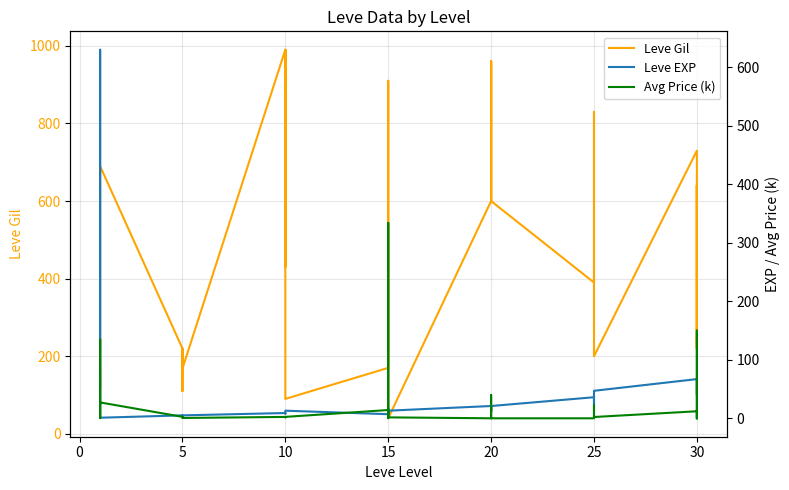

The value of Leve EXP at 30 is 34.0. True or false?

False